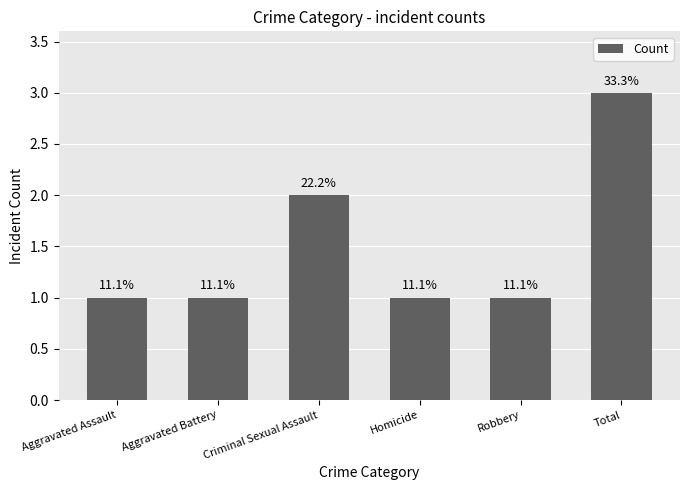

Rank the categories by value from highest to lowest.

Total, Criminal Sexual Assault, Aggravated Assault, Aggravated Battery, Homicide, Robbery